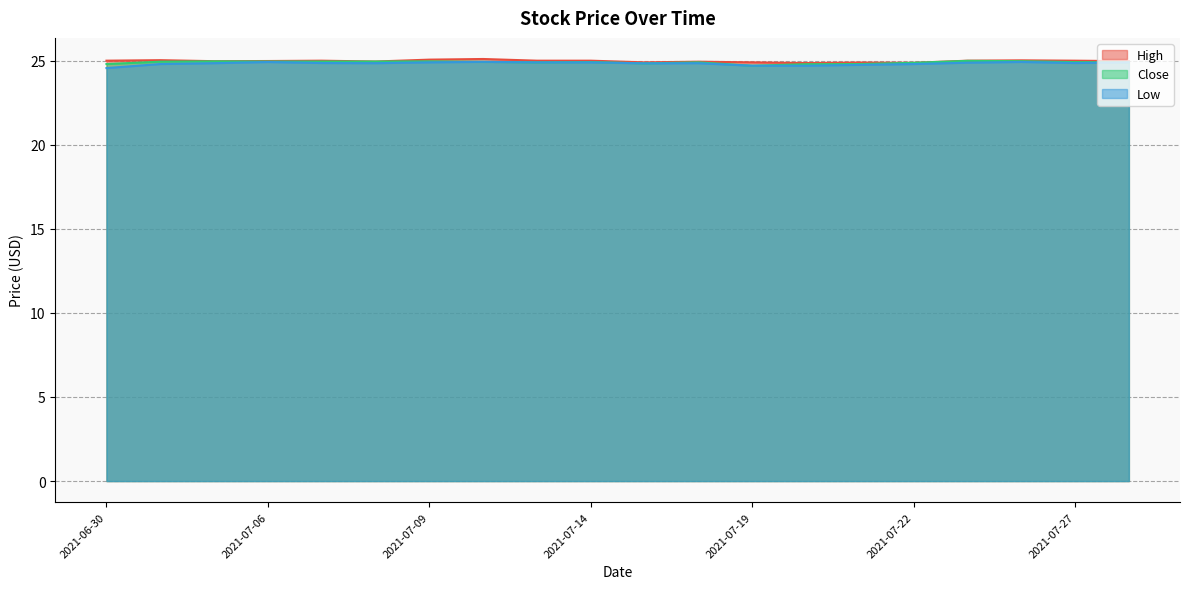

Where is Low nearest to the value 24?

2021-06-30